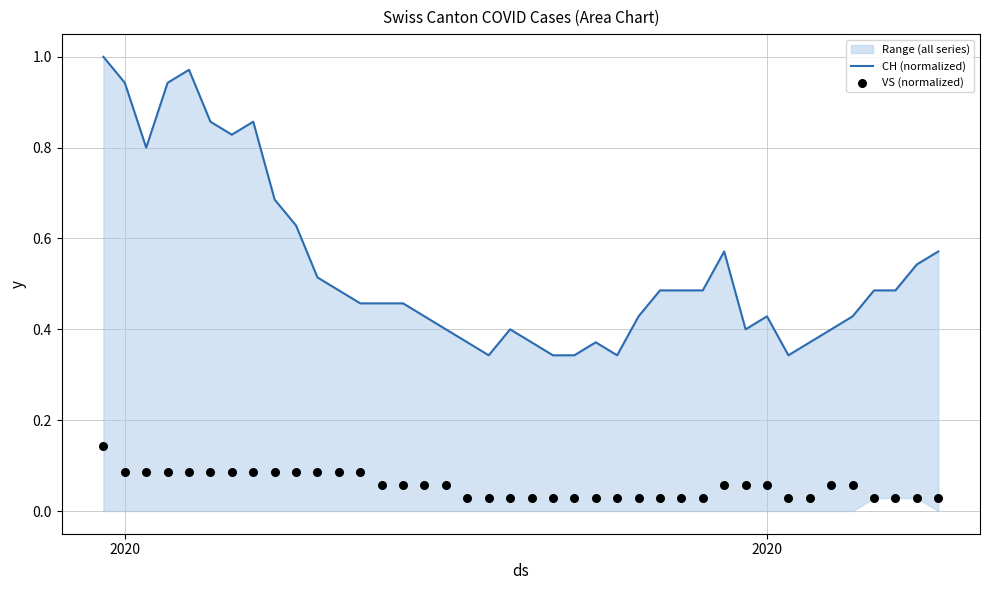

Which series has the largest total across all categories?

CH (normalized)